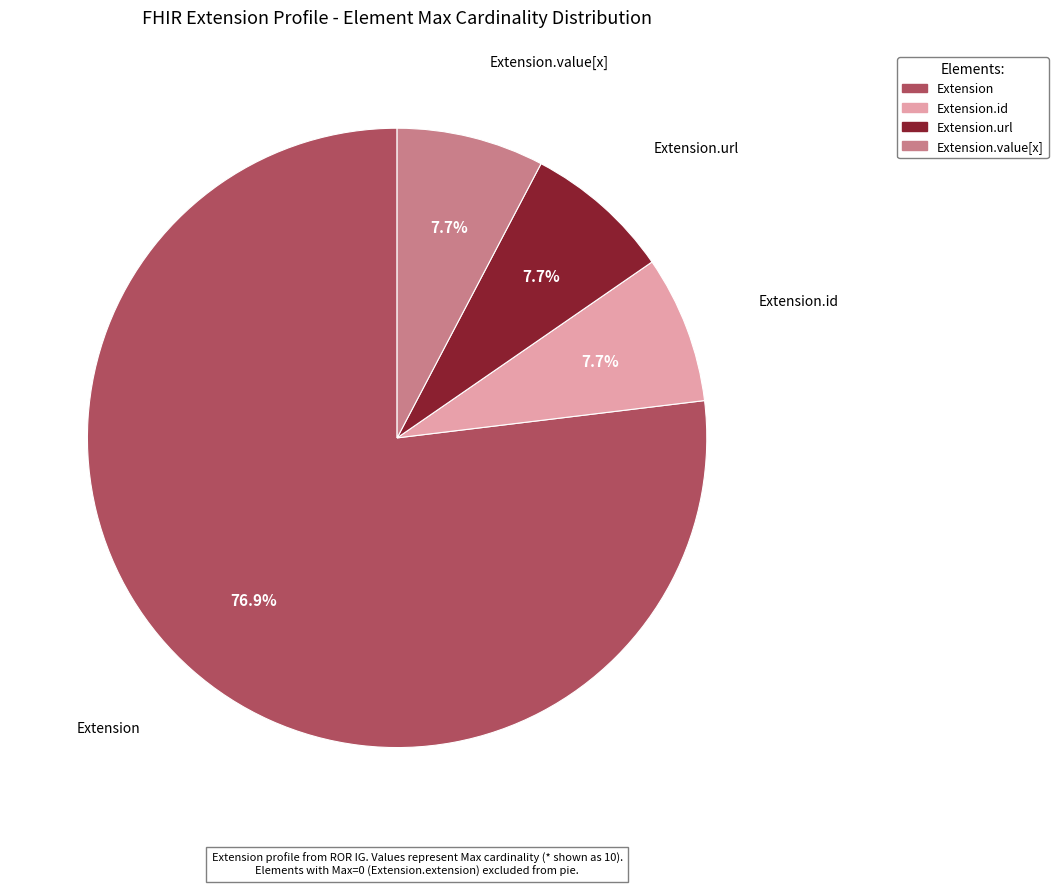

Is there any slice that represents more than half of the pie?

Yes